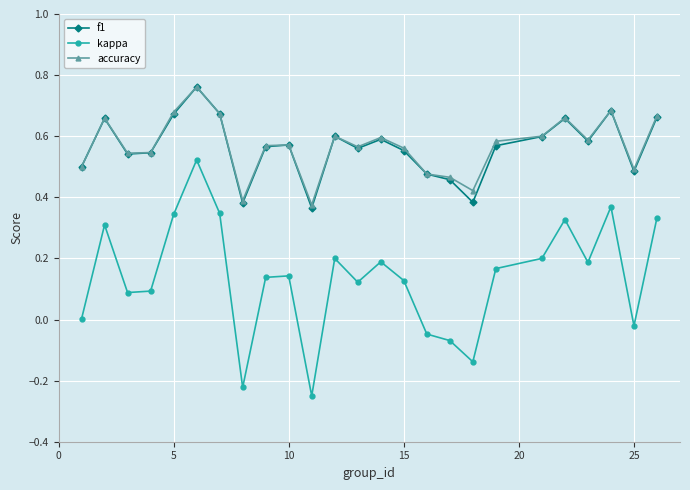

True or false: kappa and f1 intersect in this chart.

False